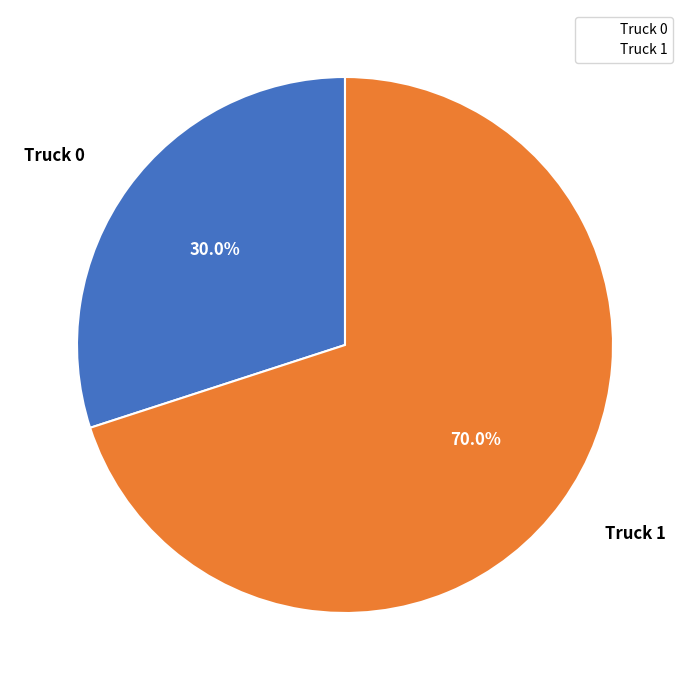

The Truck 0 slice represents 20% of the pie. True or false?

False